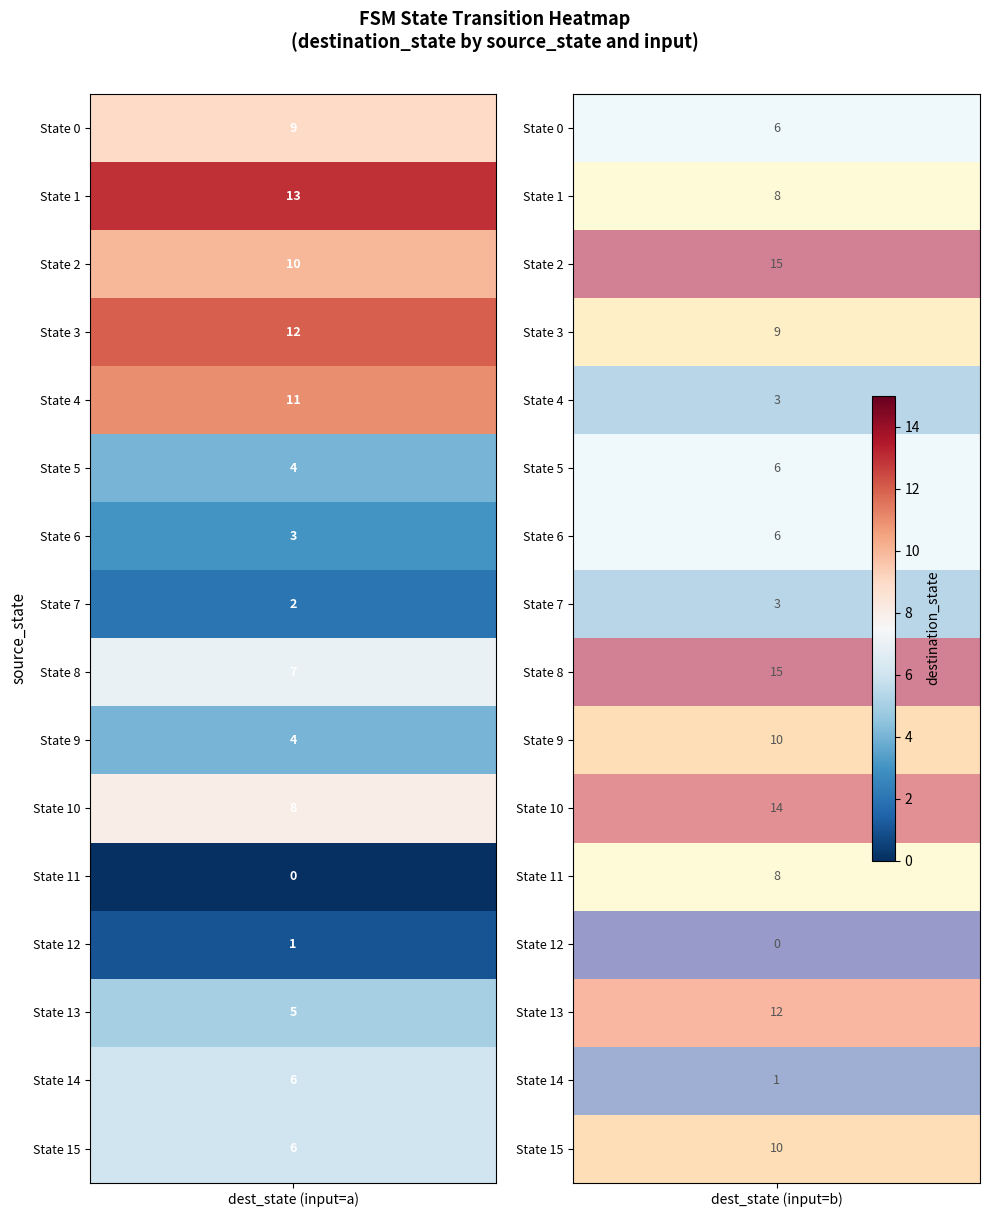

Reading left to right, extract all data points from this chart.

0: 9	6
1: 13	8
2: 10	15
3: 12	9
4: 11	3
5: 4	6
6: 3	6
7: 2	3
8: 7	15
9: 4	10
10: 8	14
11: 0	8
12: 1	0
13: 5	12
14: 6	1
15: 6	10